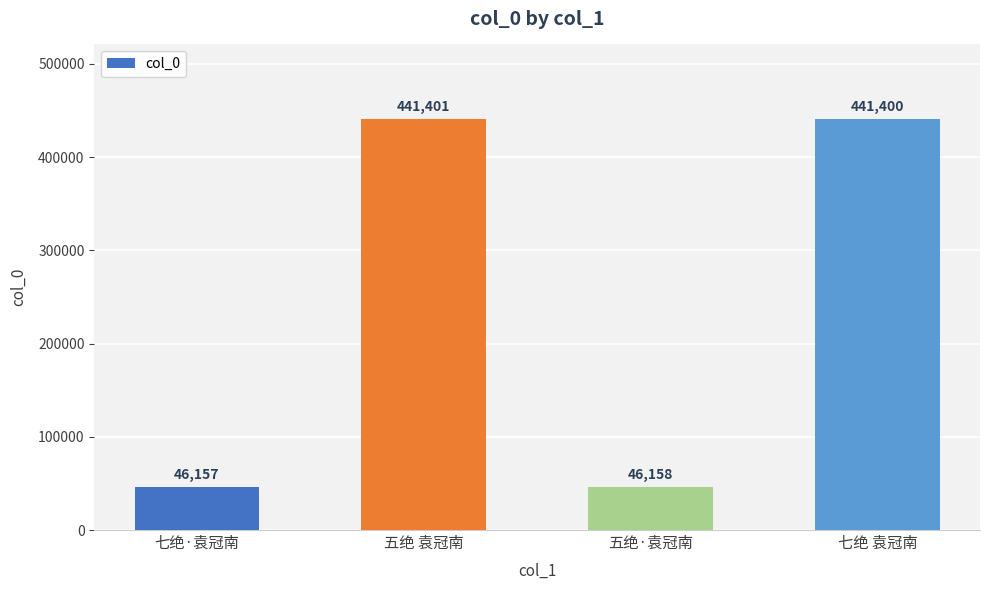

What is the difference between the maximum and minimum values?

395244